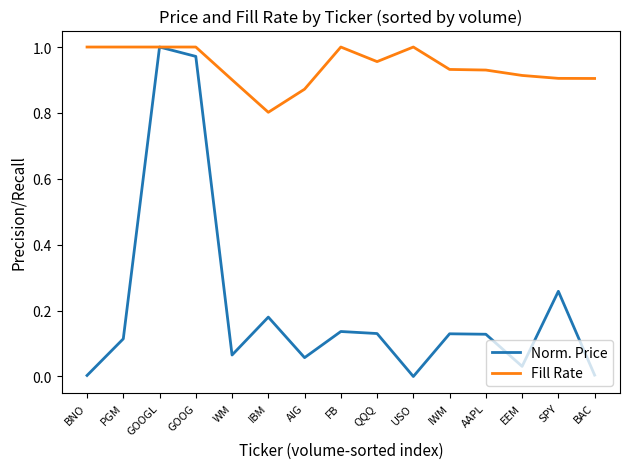

Which series has the widest spread of values?

Norm. Price